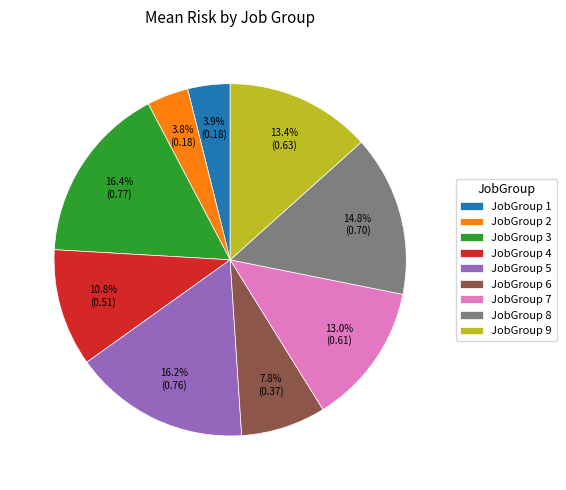

How many slices are in this pie chart?

9